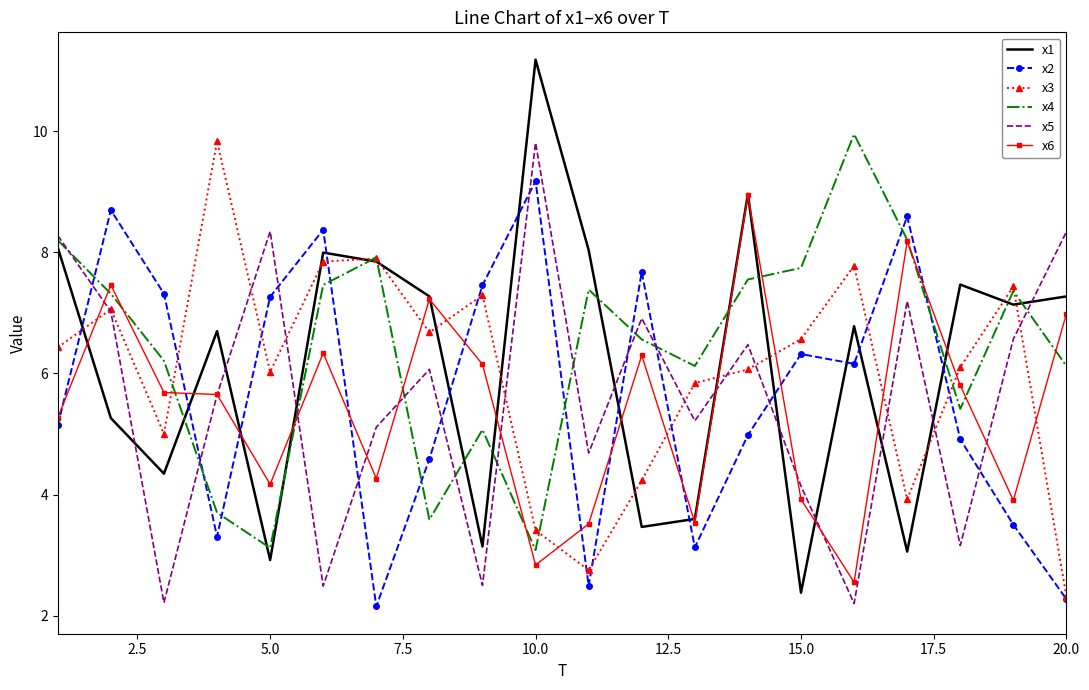

What is the maximum value for x6?

8.9